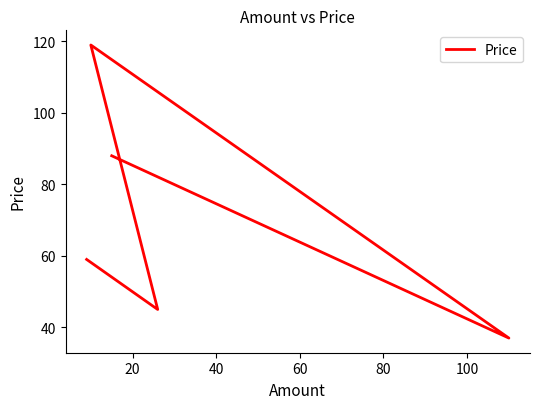

The chart shows a value of 19 at 80. True or false?

False